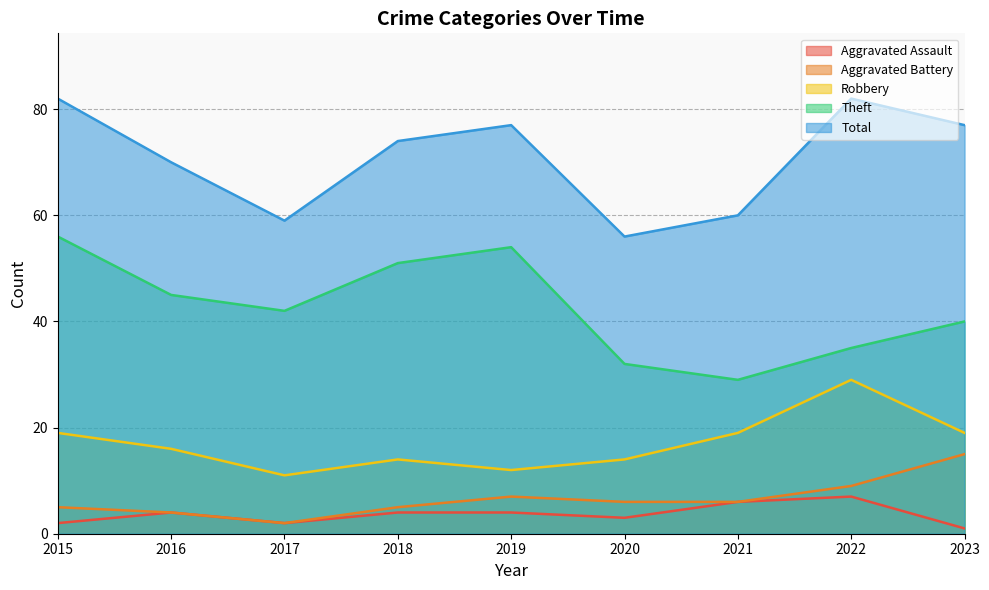

How many series are shown in this chart?

5